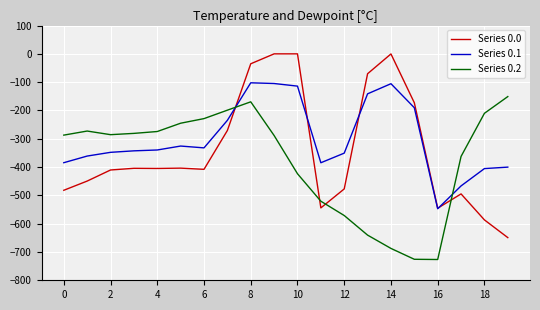

Rank the series by their average value, from lowest to highest.

Series 0.2, Series 0.0, Series 0.1